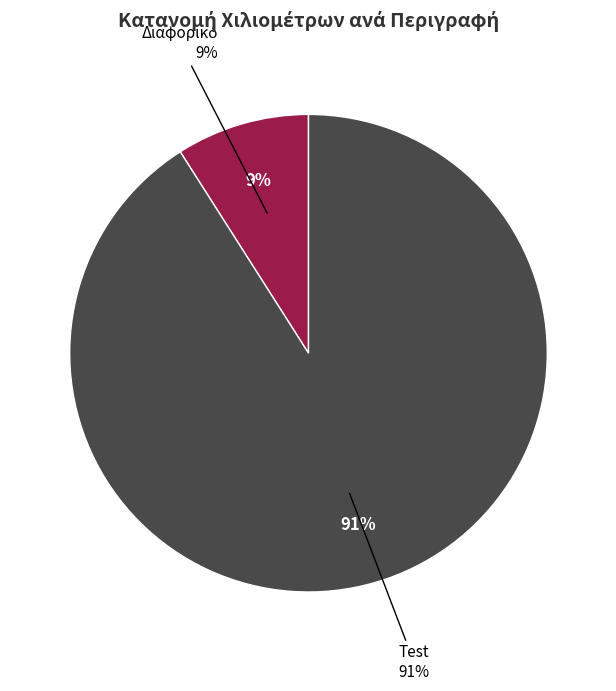

To the nearest percent, what percentage of the pie is Διαφoρικό?

9%